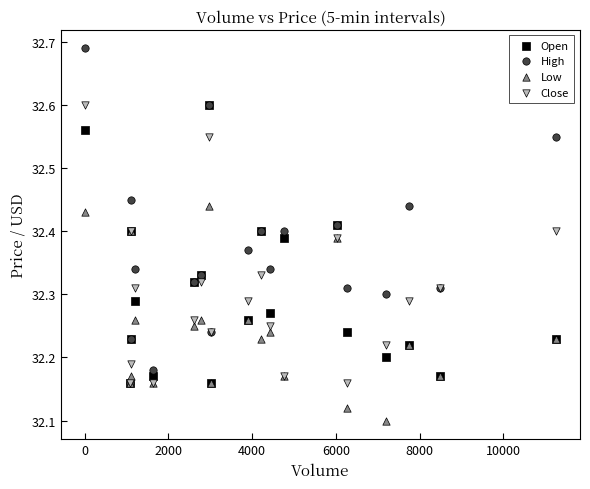

Which series has the widest spread of Y values?

High